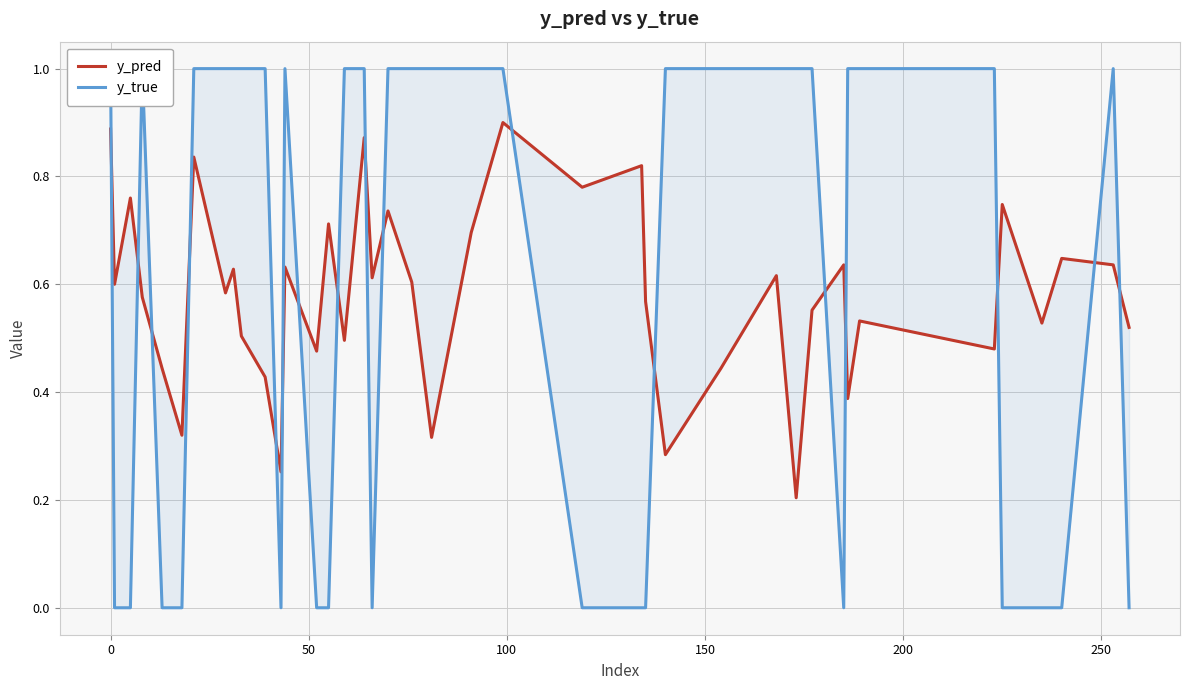

After their last crossing, which series has the higher values: y_pred or y_true?

y_pred